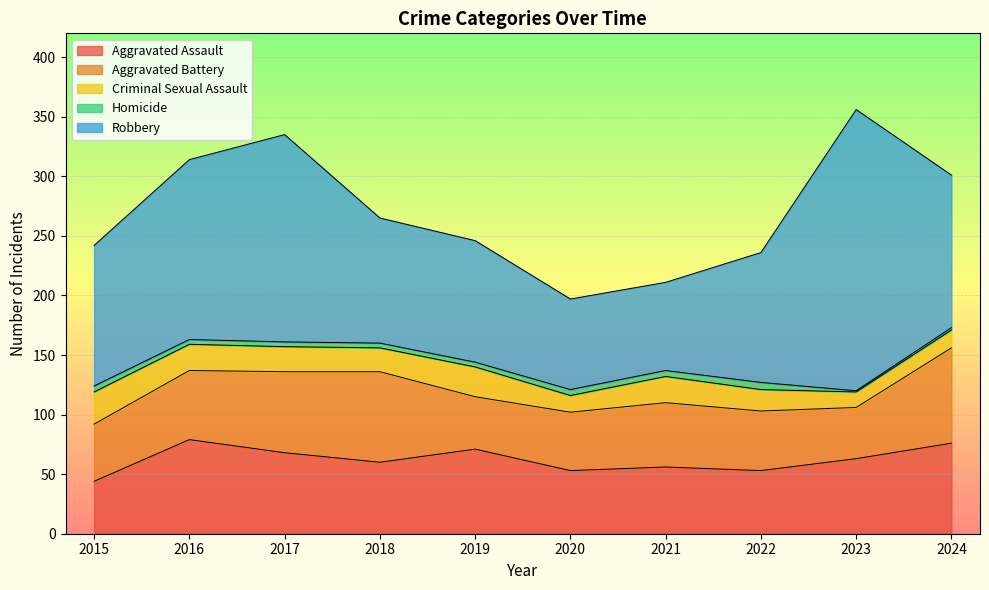

Is the value of Criminal Sexual Assault at 2017 greater than the value of Aggravated Battery at 2021?

No